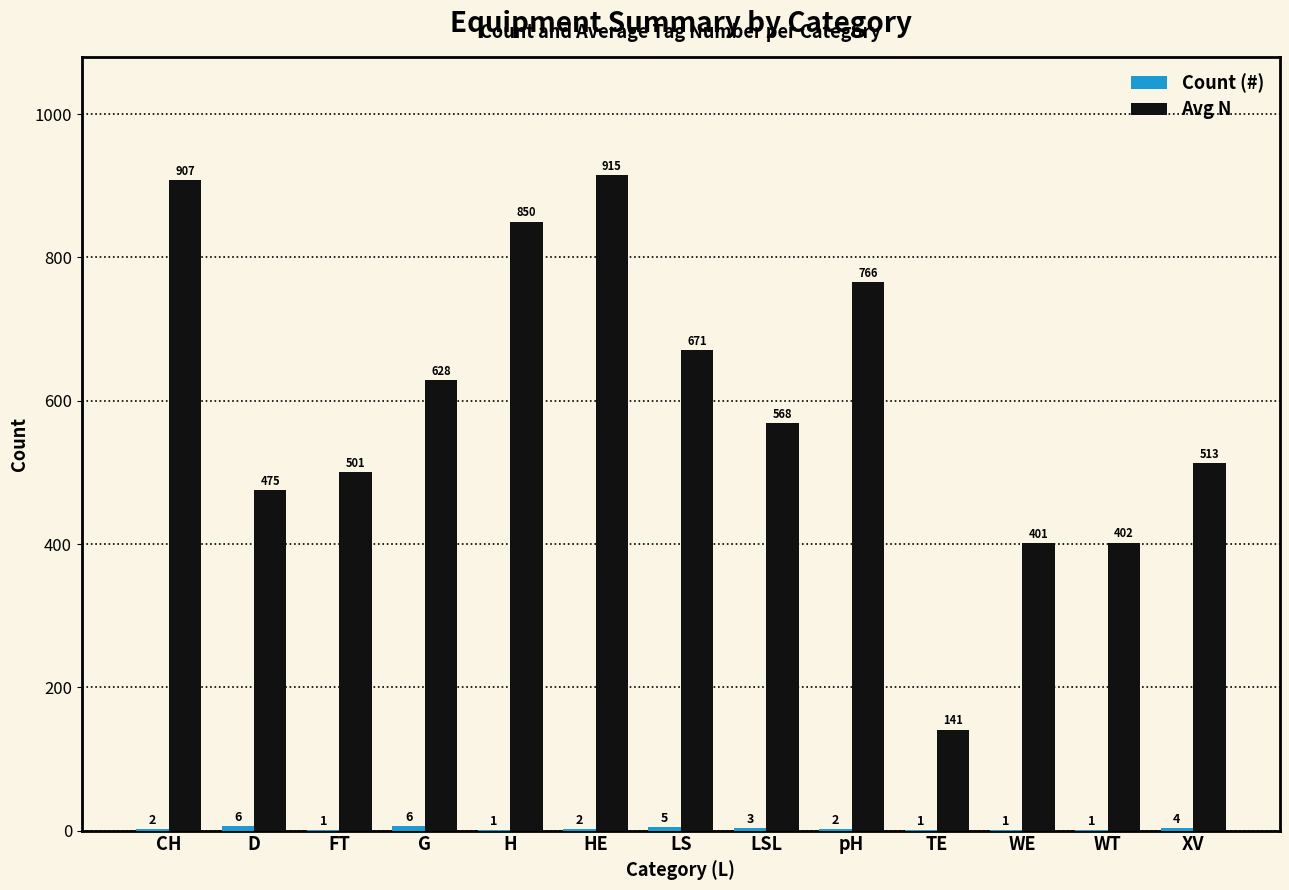

At which label does Avg N first exceed 568?

CH